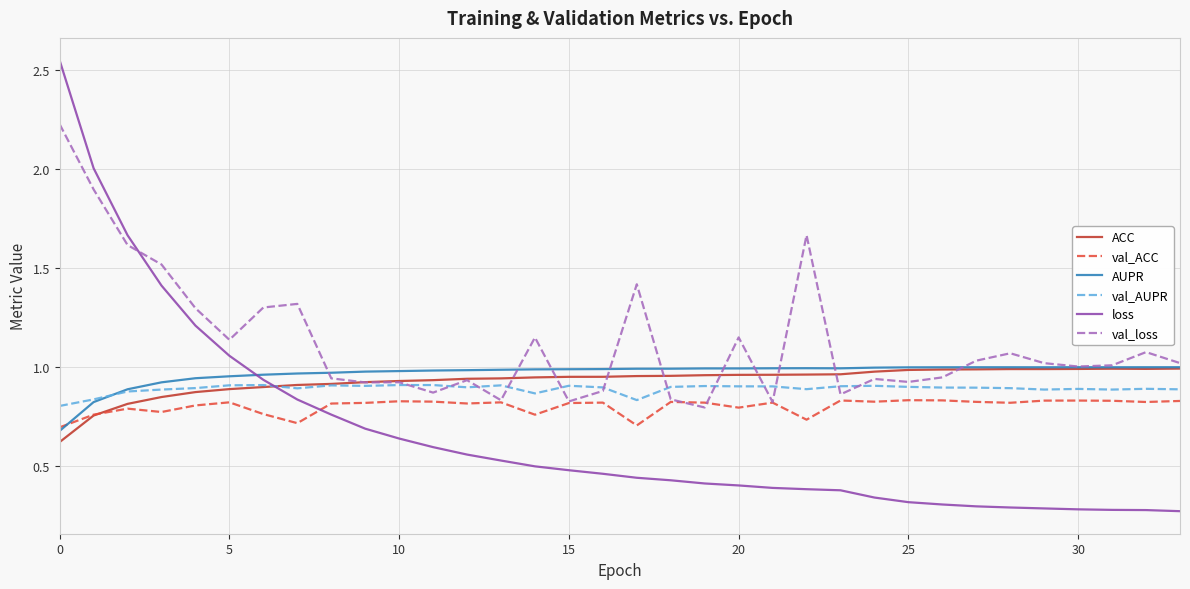

Which series has the largest total across all categories?

val_loss